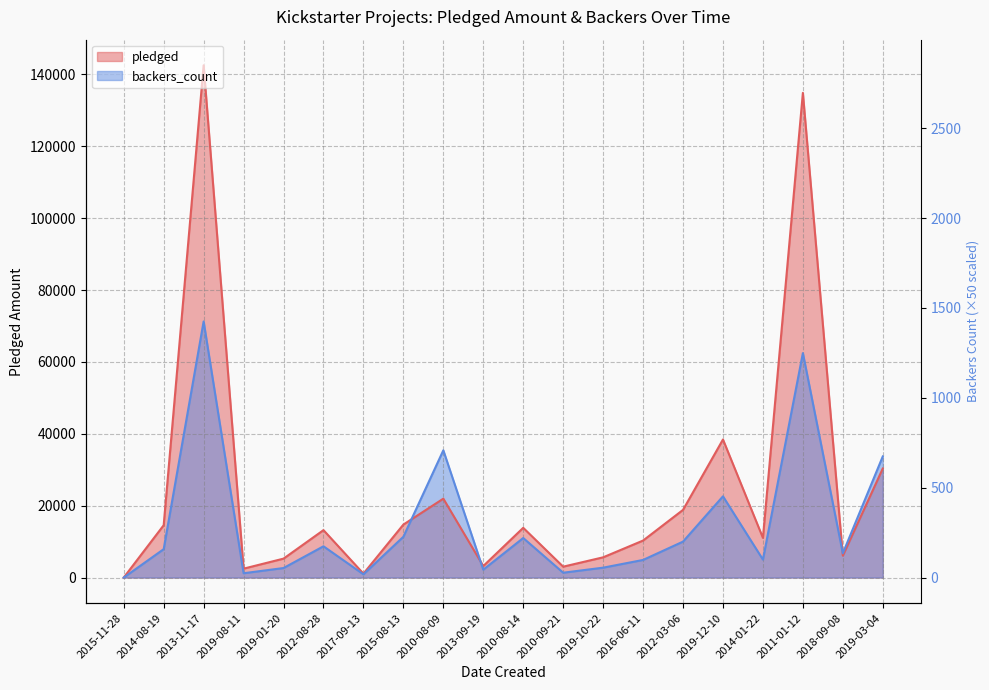

Which series has the widest spread of values?

pledged